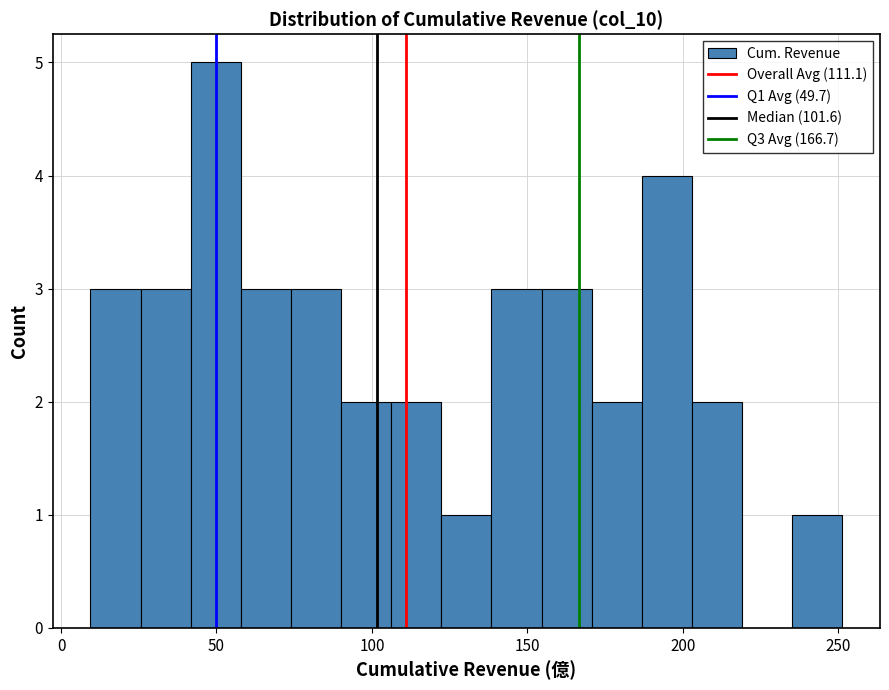

Read against the x-axis, roughly where is the centre of the tallest bar?

50